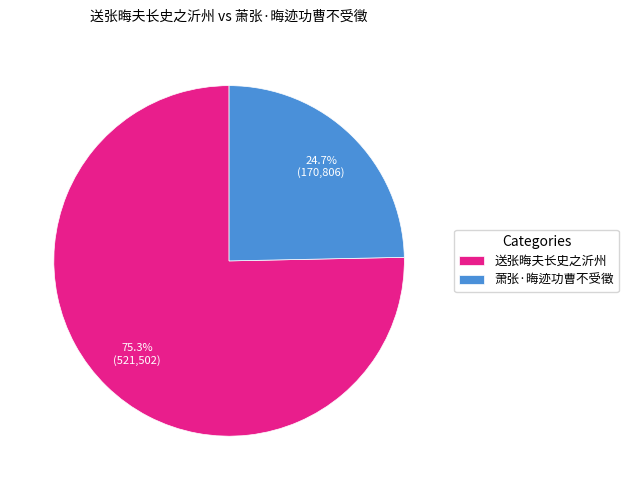

To the nearest percent, what is the difference between the 送张晦夫长史之沂州 and 萧张·晦迹功曹不受徵 slice percentages?

51%